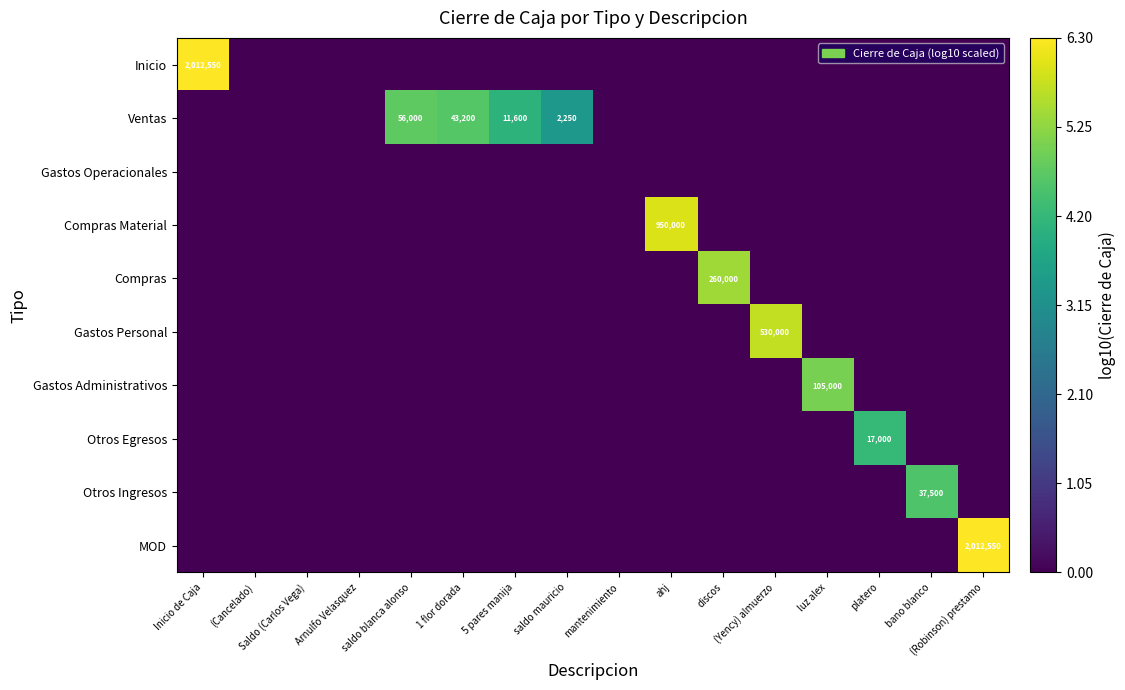

The value of MOD at ahj is -2.4. True or false?

False